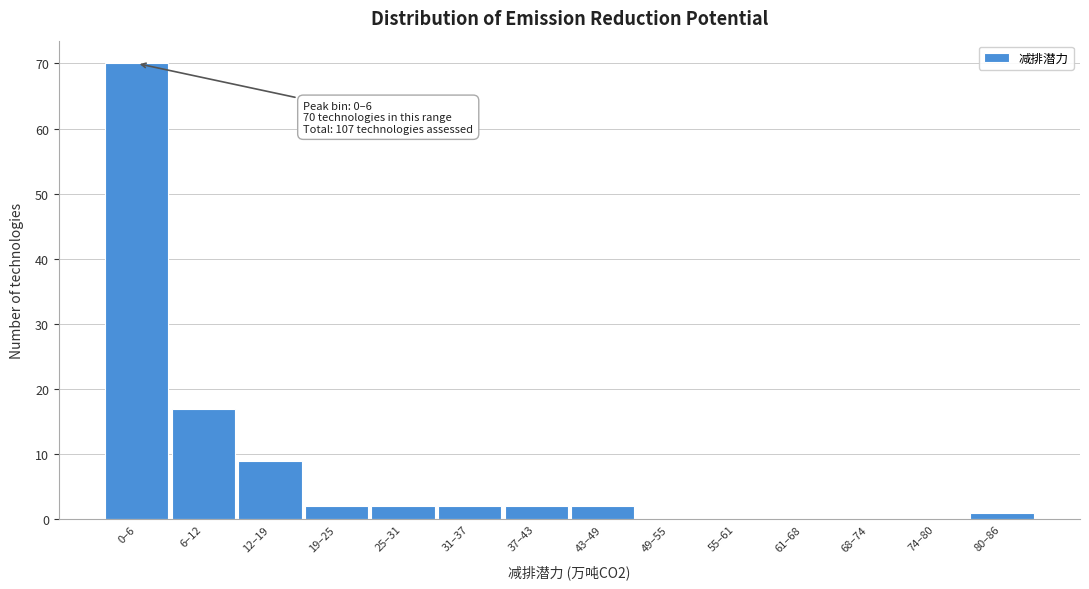

Reading left to right, transcribe all the data shown in this chart.

0–6=70	6–12=17	12–19=9	19–25=2	25–31=2	31–37=2	37–43=2	43–49=2	49–55=0	55–61=0	61–68=0	68–74=0	74–80=0	80–86=1